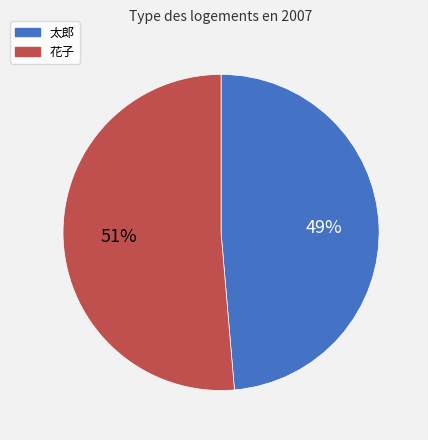

Which has a higher value, 花子 or 太郎?

花子